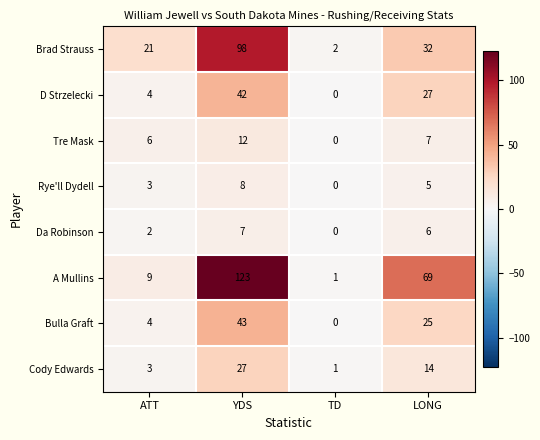

How many categories are shown in the chart?

4